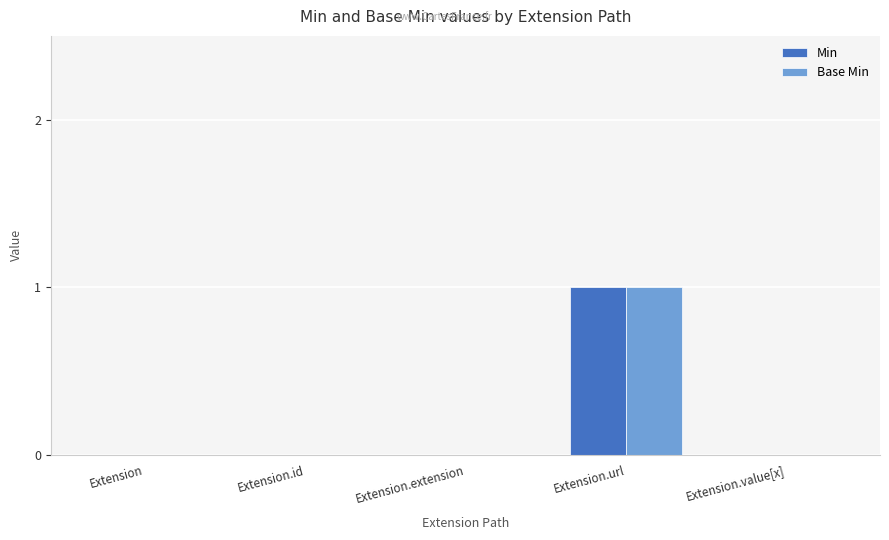

Reading left to right, list all the values displayed in this chart.

Min: Extension=0	Extension.id=0	Extension.extension=0	Extension.url=1	Extension.value[x]=0
Base Min: Extension=0	Extension.id=0	Extension.extension=0	Extension.url=1	Extension.value[x]=0